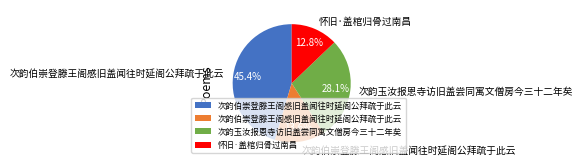

Does any single category account for the majority?

No